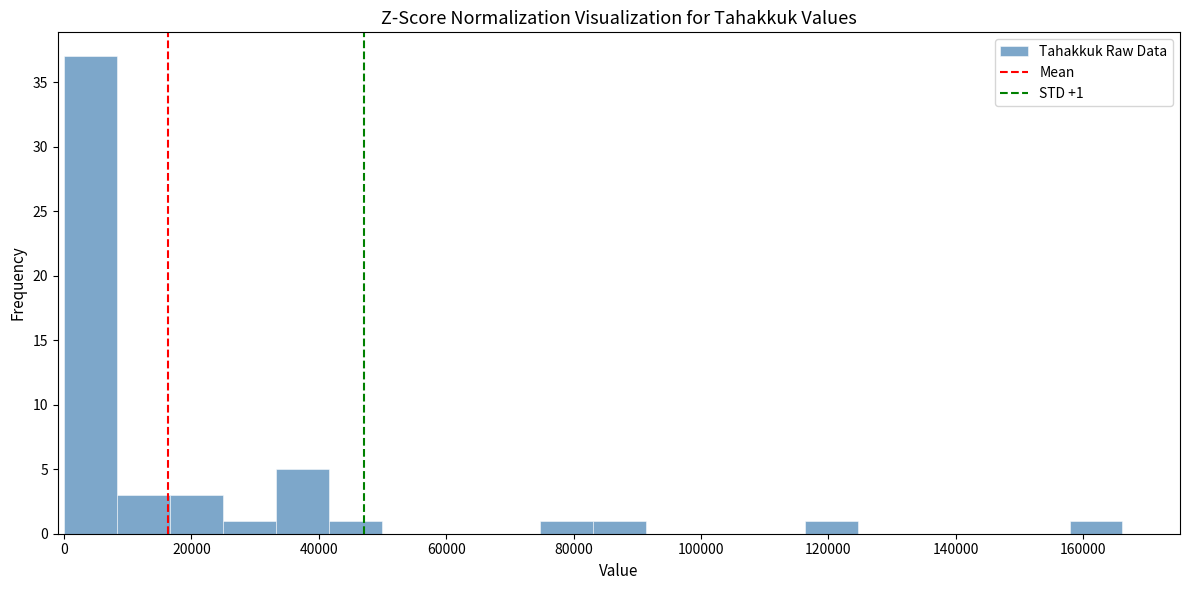

Over which range of the x-axis is the bar tallest?

0 to 8000